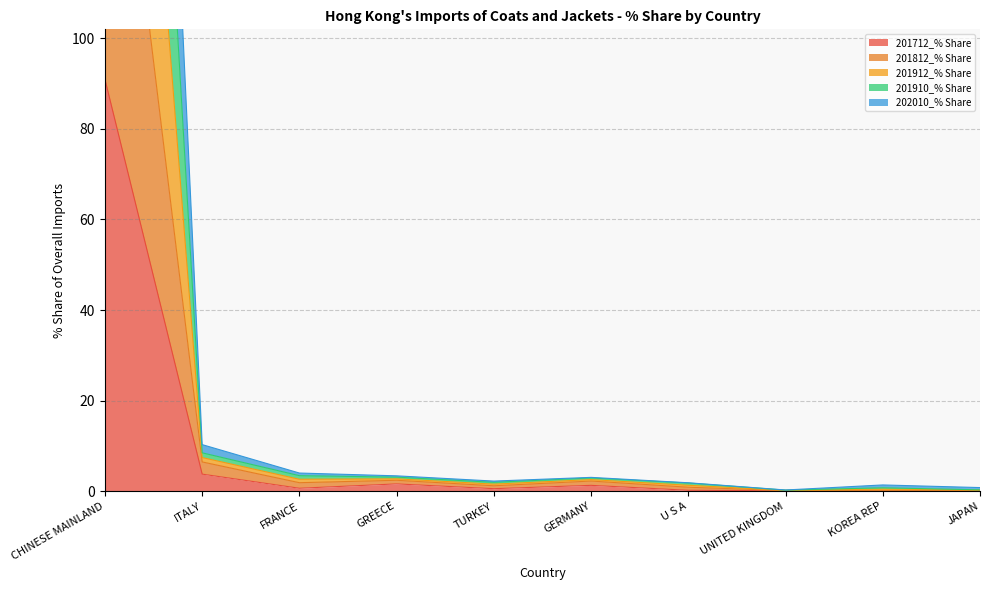

What is the minimum value shown in the chart?

0.1